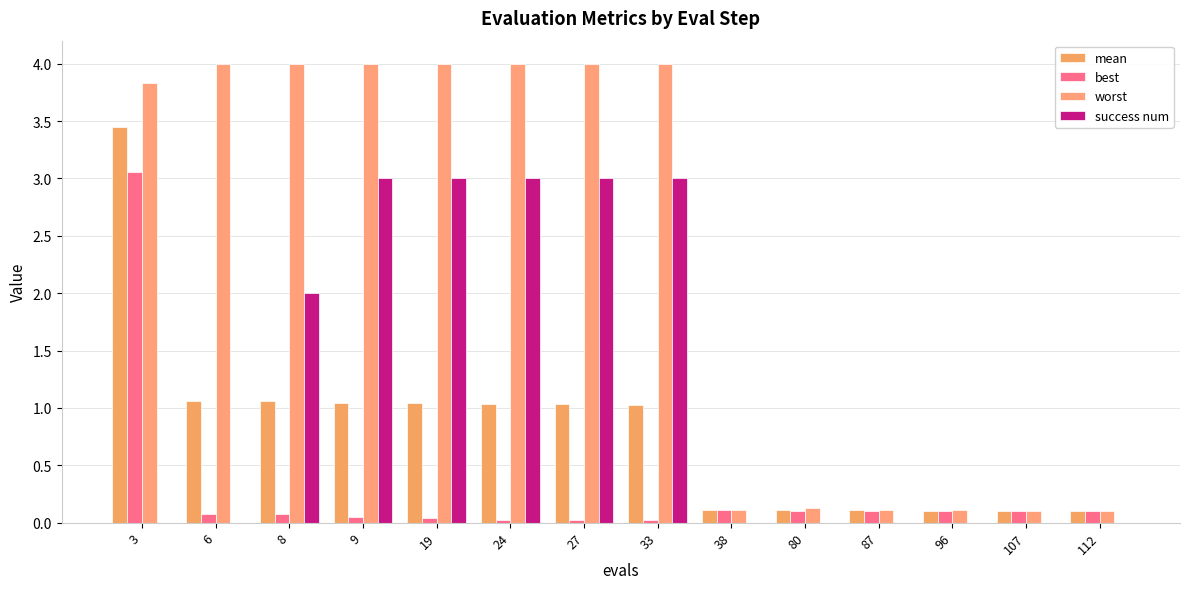

How many groups of bars are there?

14